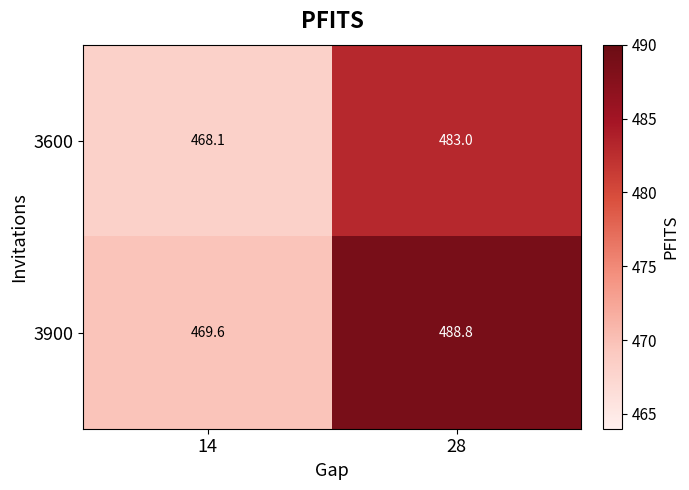

Count the number of data series in this chart.

2